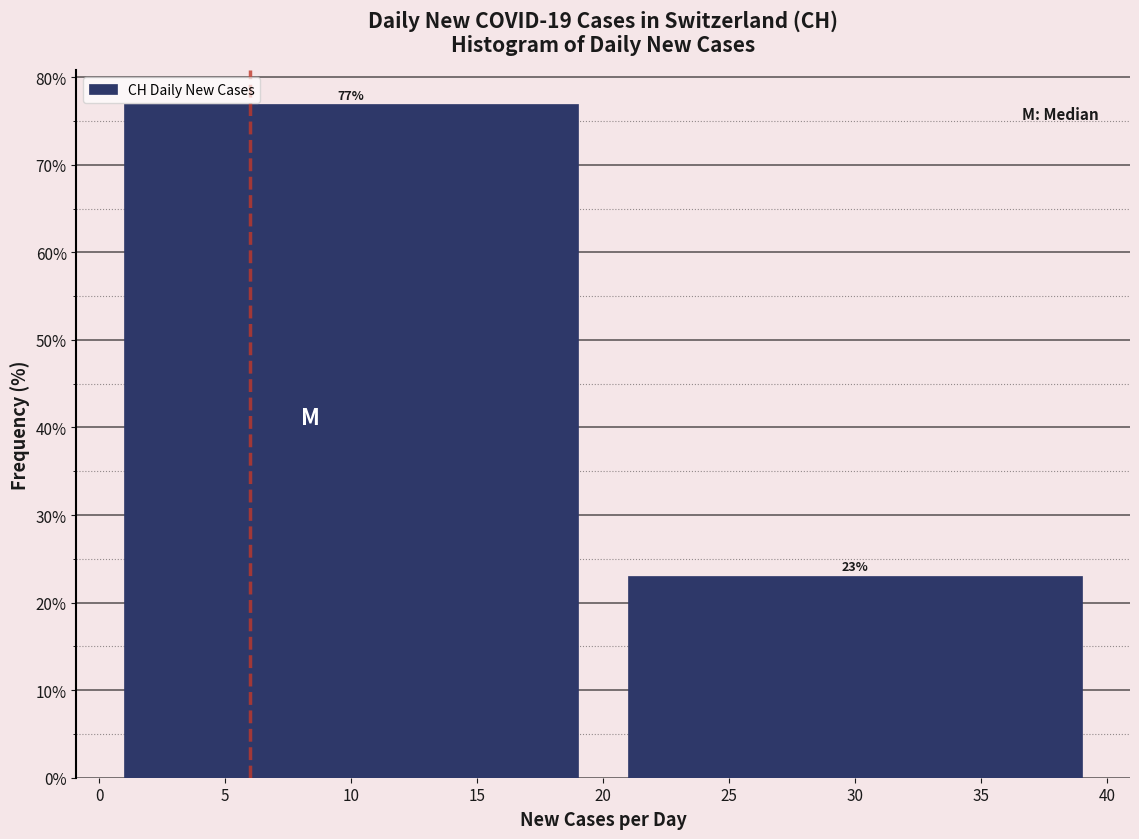

How tall is the bar that spans 0 to 20 on the x-axis?

77